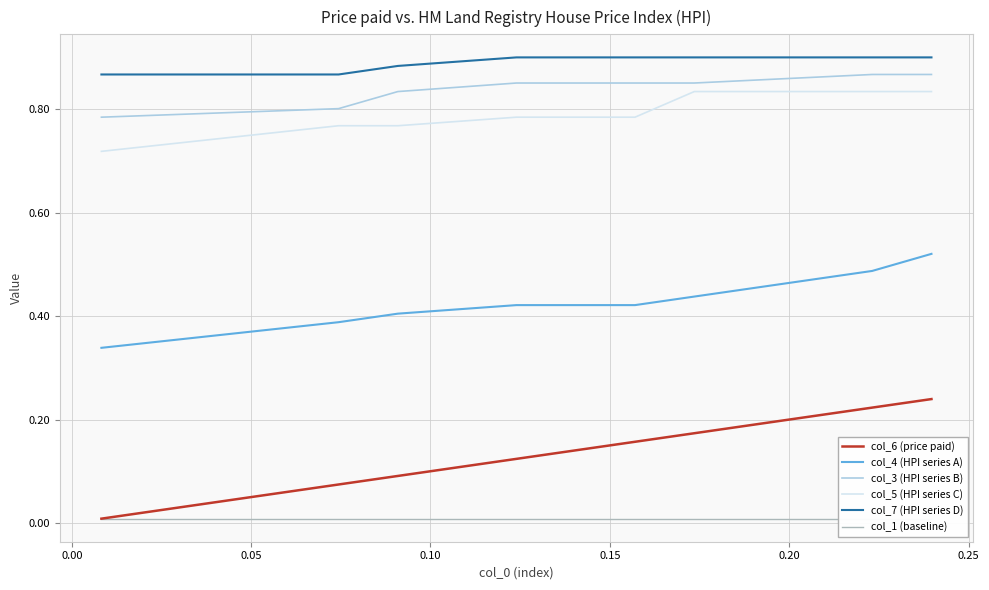

Count the col_5 (HPI series C) values in the range 0 to 1.

10